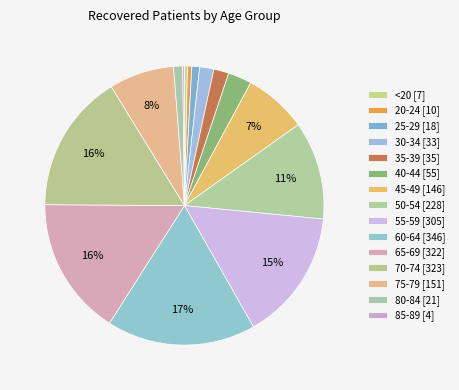

True or false: 60-64 accounts for 17% of the total.

True